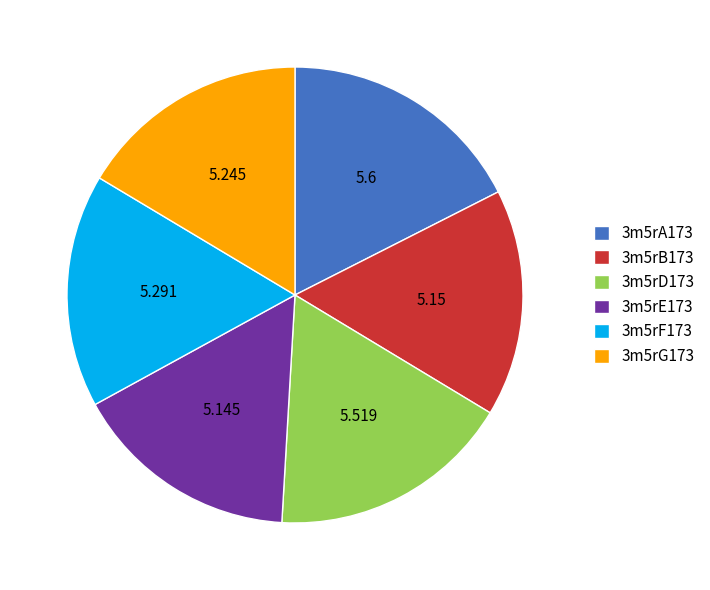

Is the sum of 3m5rF173 and 3m5rA173 greater than half?

No